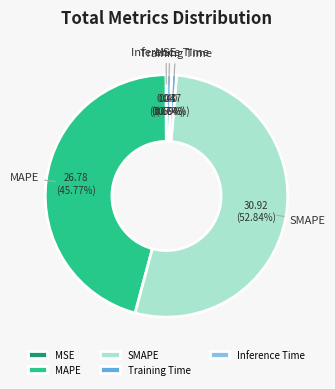

Is there a majority slice in this chart?

Yes